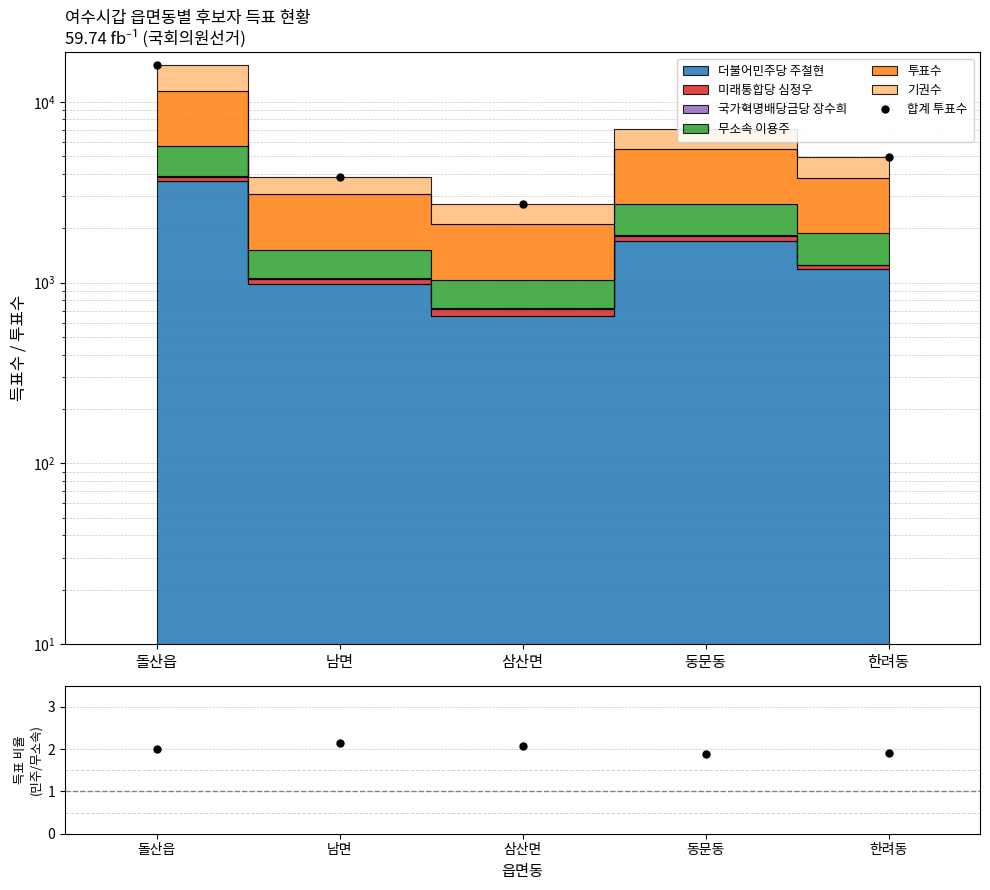

What is the value of the 주철현/이용주 비율 point at the 5th from the left?

1.9